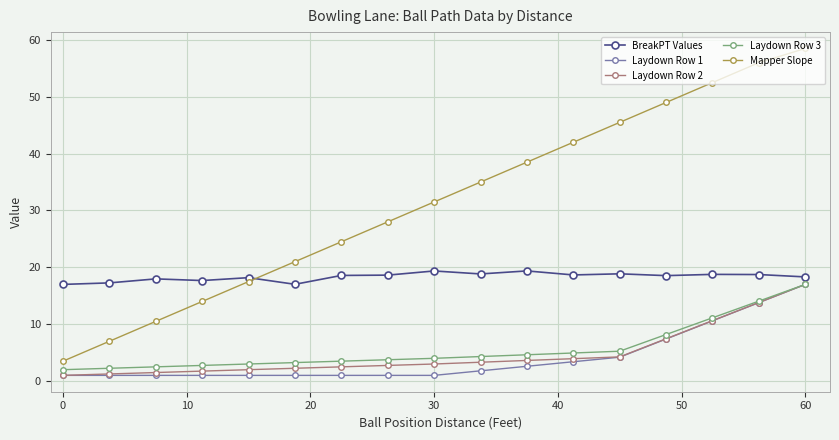

True or false: BreakPT Values and Mapper Slope intersect in this chart.

True